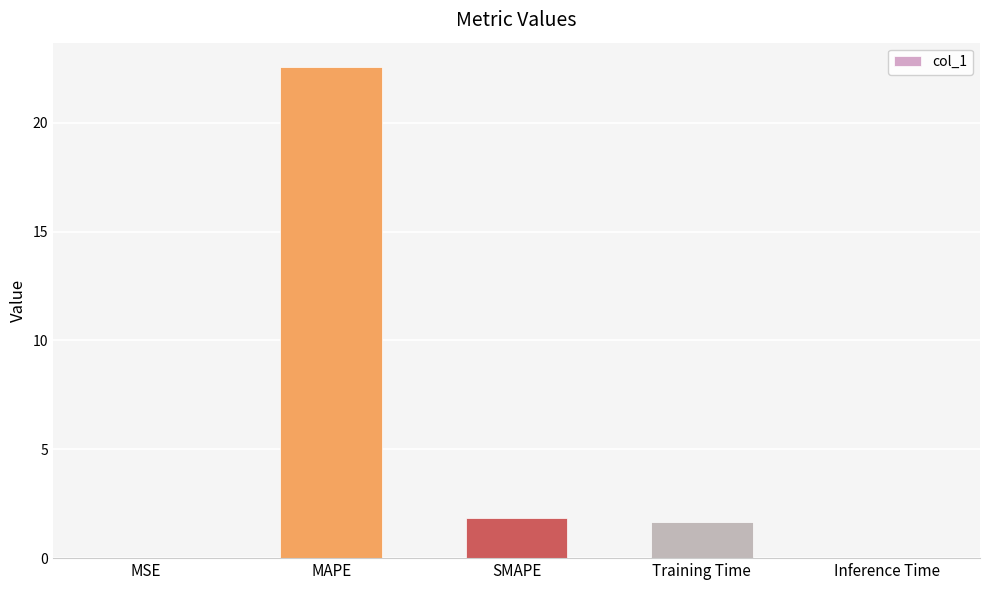

Are the bars horizontal?

No